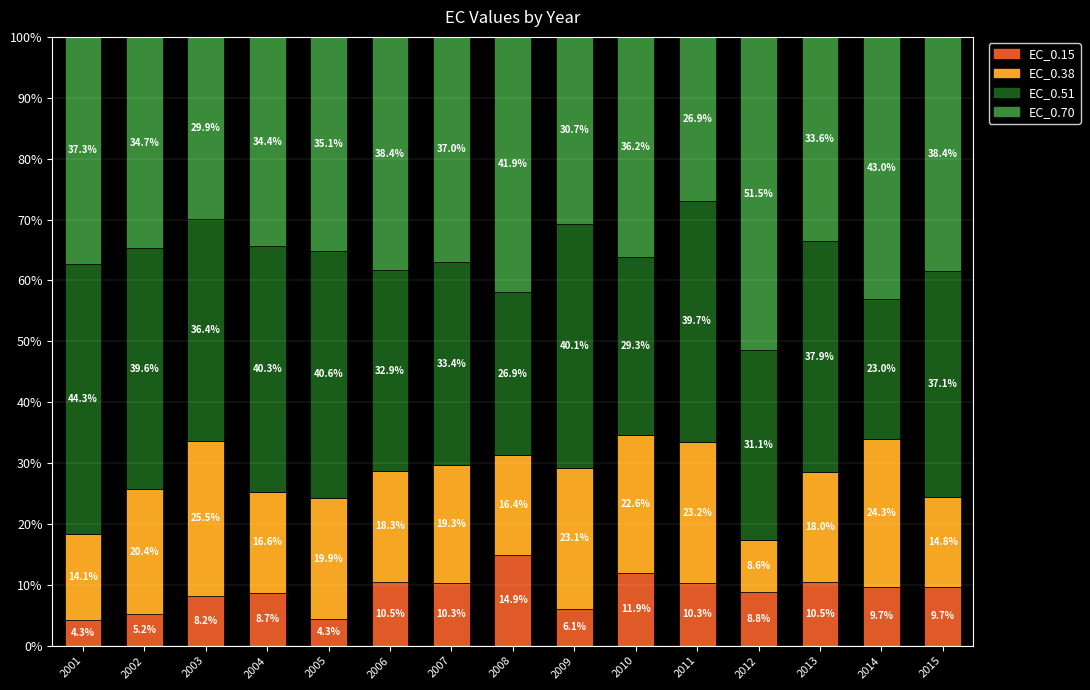

At which label does EC_0.15 reach its minimum?

2001